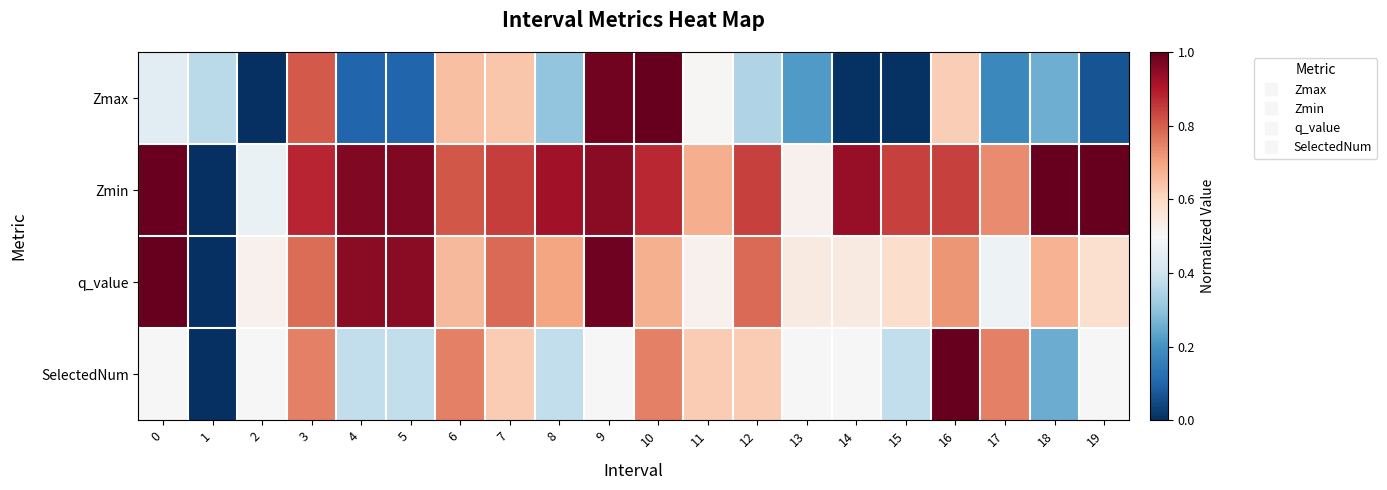

Reading right to left, list all the values displayed in this chart.

Zmax: 19=0.1	18=0.3	17=0.2	16=0.6	15=0.0	14=0.0	13=0.2	12=0.4	11=0.5	10=1.0	9=1.0	8=0.3	7=0.6	6=0.6	5=0.1	4=0.1	3=0.8	2=0.0	1=0.4	0=0.4
Zmin: 19=1.0	18=1.0	17=0.7	16=0.8	15=0.8	14=0.9	13=0.5	12=0.8	11=0.7	10=0.9	9=1.0	8=0.9	7=0.8	6=0.8	5=1.0	4=1.0	3=0.9	2=0.5	1=0.0	0=1.0
q_value: 19=0.6	18=0.7	17=0.5	16=0.7	15=0.6	14=0.5	13=0.5	12=0.8	11=0.5	10=0.7	9=1.0	8=0.7	7=0.8	6=0.7	5=1.0	4=1.0	3=0.8	2=0.5	1=0.0	0=1.0
SelectedNum: 19=0.5	18=0.2	17=0.8	16=1.0	15=0.4	14=0.5	13=0.5	12=0.6	11=0.6	10=0.8	9=0.5	8=0.4	7=0.6	6=0.8	5=0.4	4=0.4	3=0.8	2=0.5	1=0.0	0=0.5